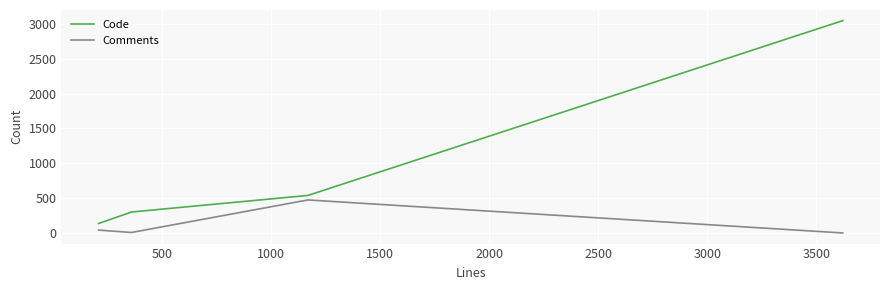

How many lines are shown in the chart?

2